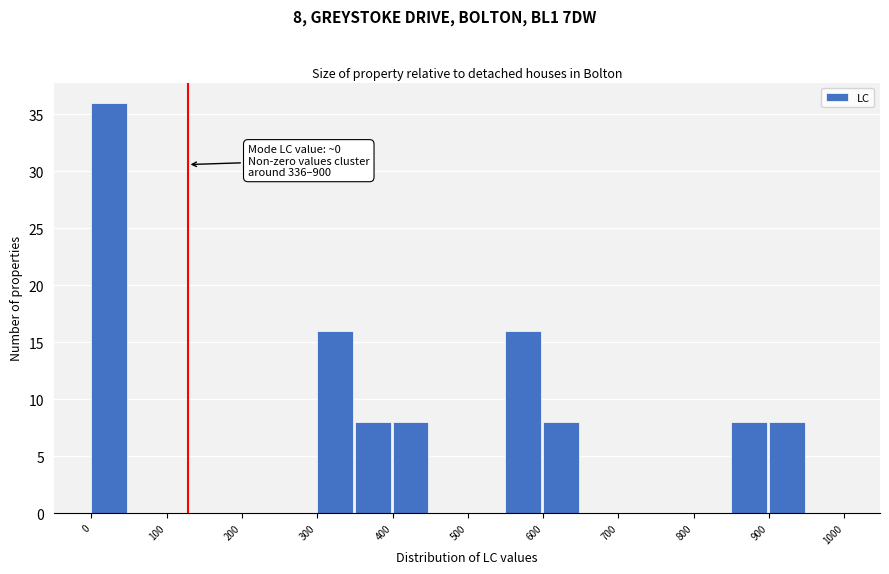

Over which range of the x-axis is the bar tallest?

0 to 50